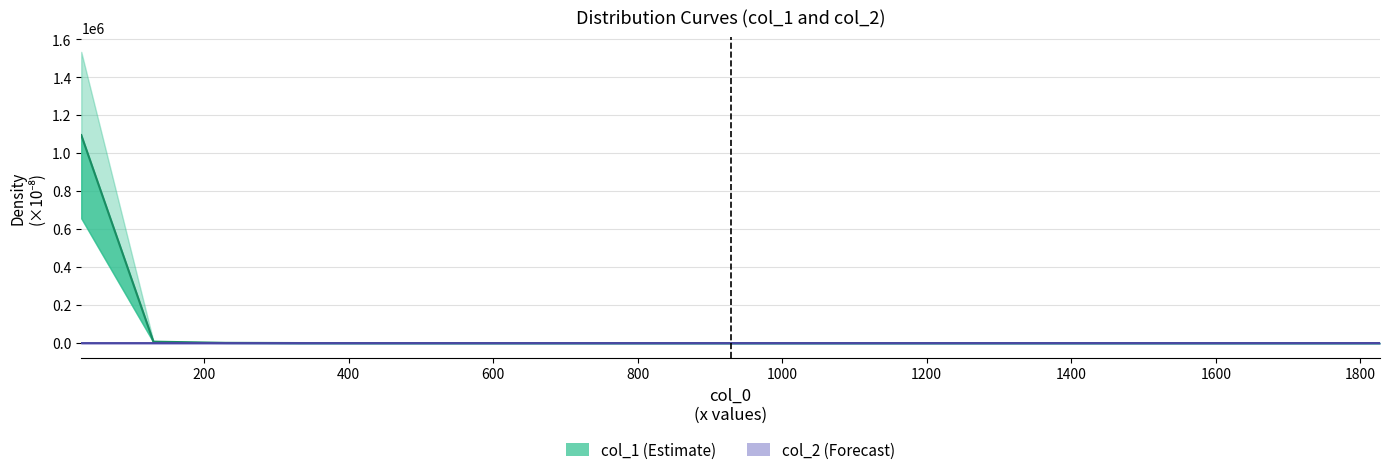

What are all the series names shown in the legend?

col_1, col_2